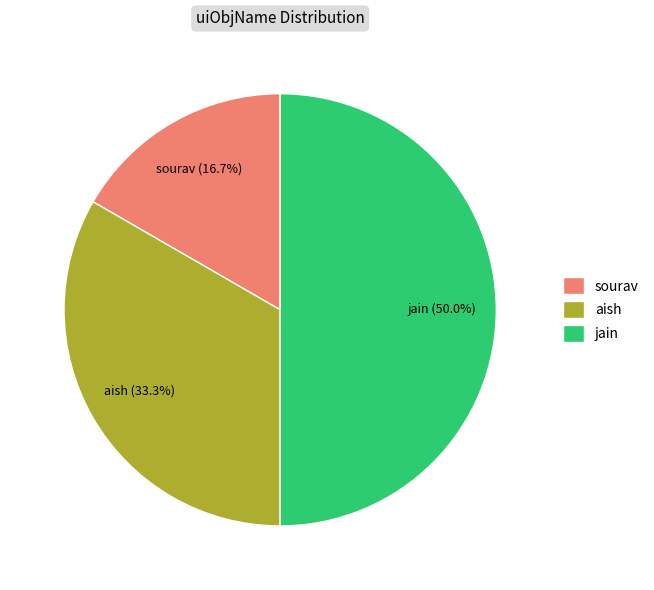

Count the number of slices in the pie.

3